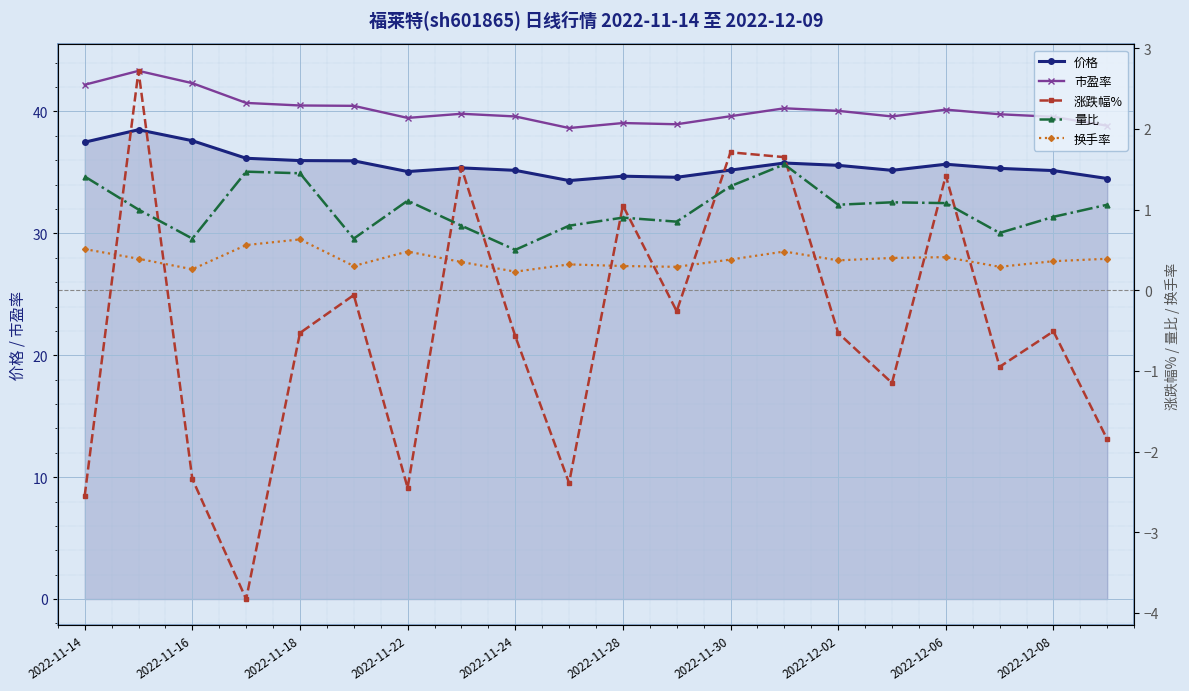

What is the value of the 量比 point at the 12th from the left?

0.8